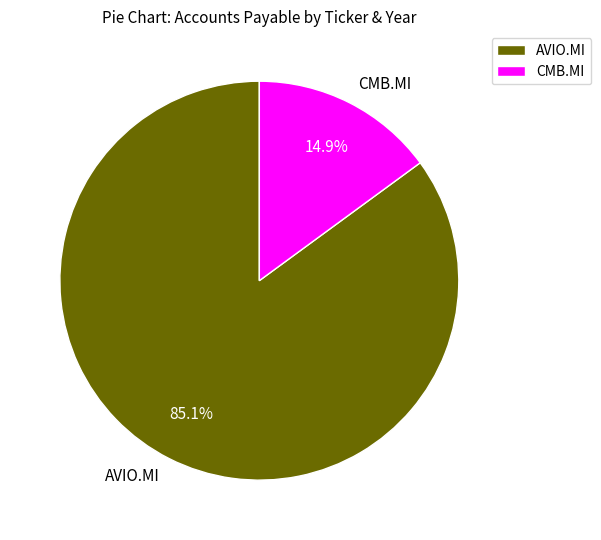

What is the largest slice in the pie chart?

AVIO.MI